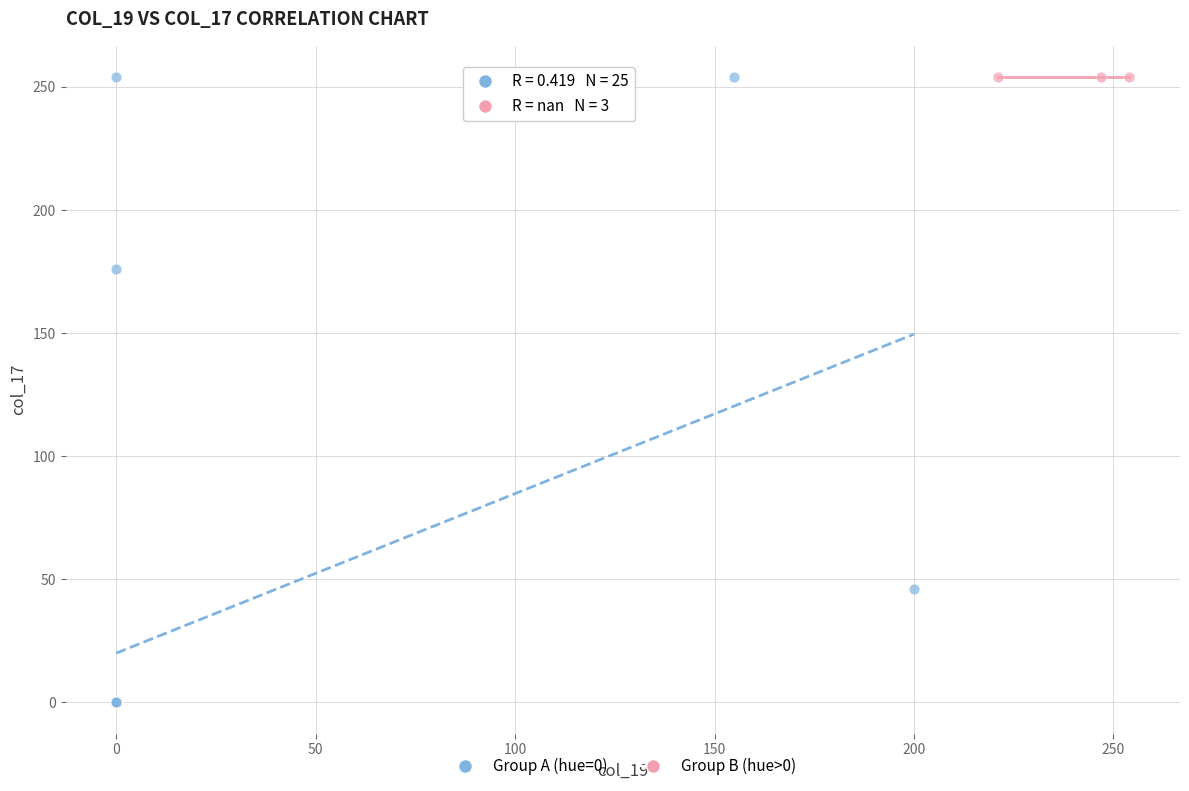

Which series contains the lowest Y value?

Group A (hue=0)